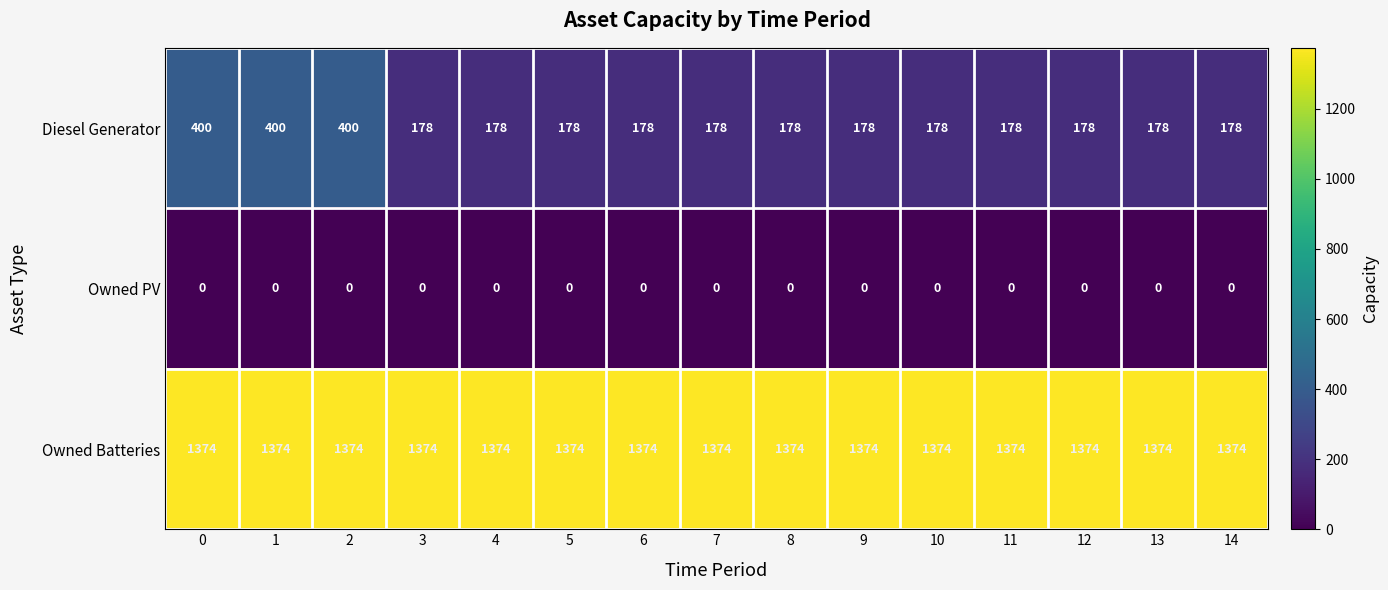

What is the sum of the Owned Batteries values at 5 and 2?

2748